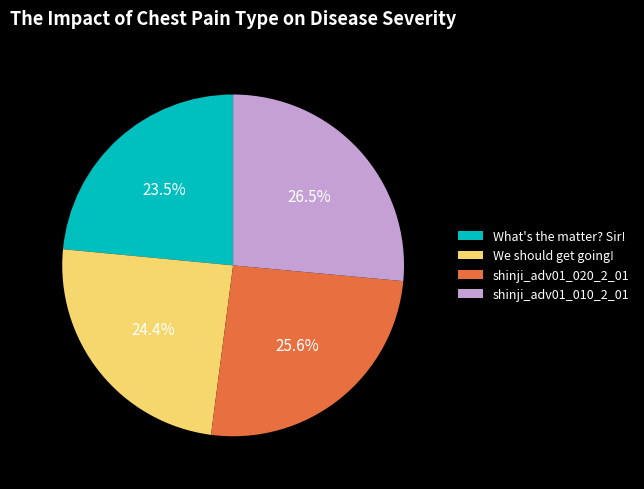

How much of the chart is everything except We should get going!?

75.6%